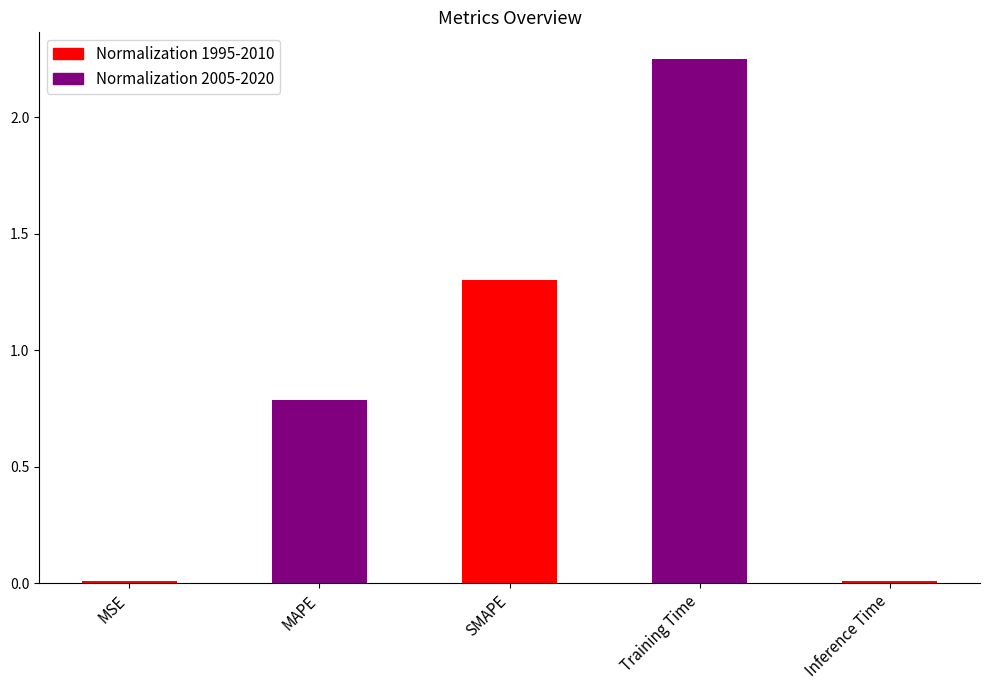

True or false: the data shows 0.0 at MSE.

True